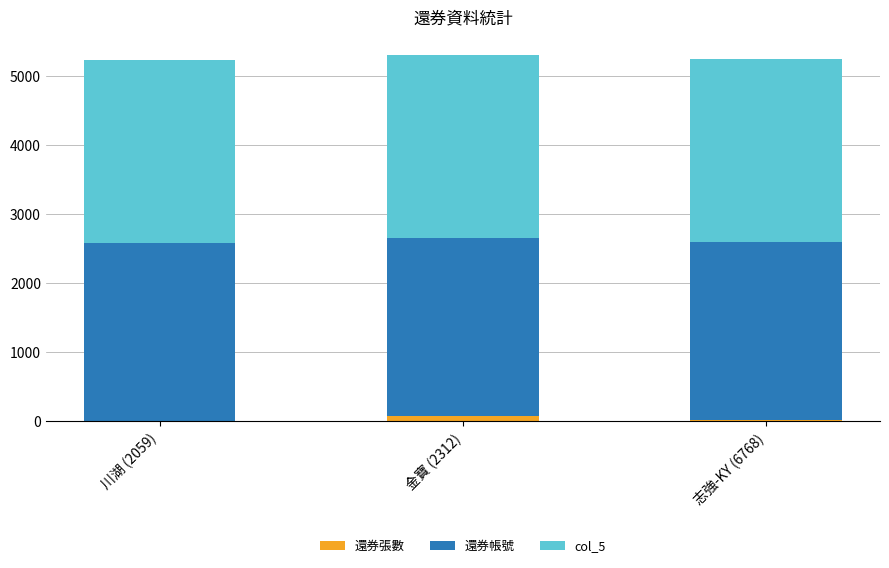

Rank the series by their maximum value, from lowest to highest.

還券張數, 還券帳號, col_5